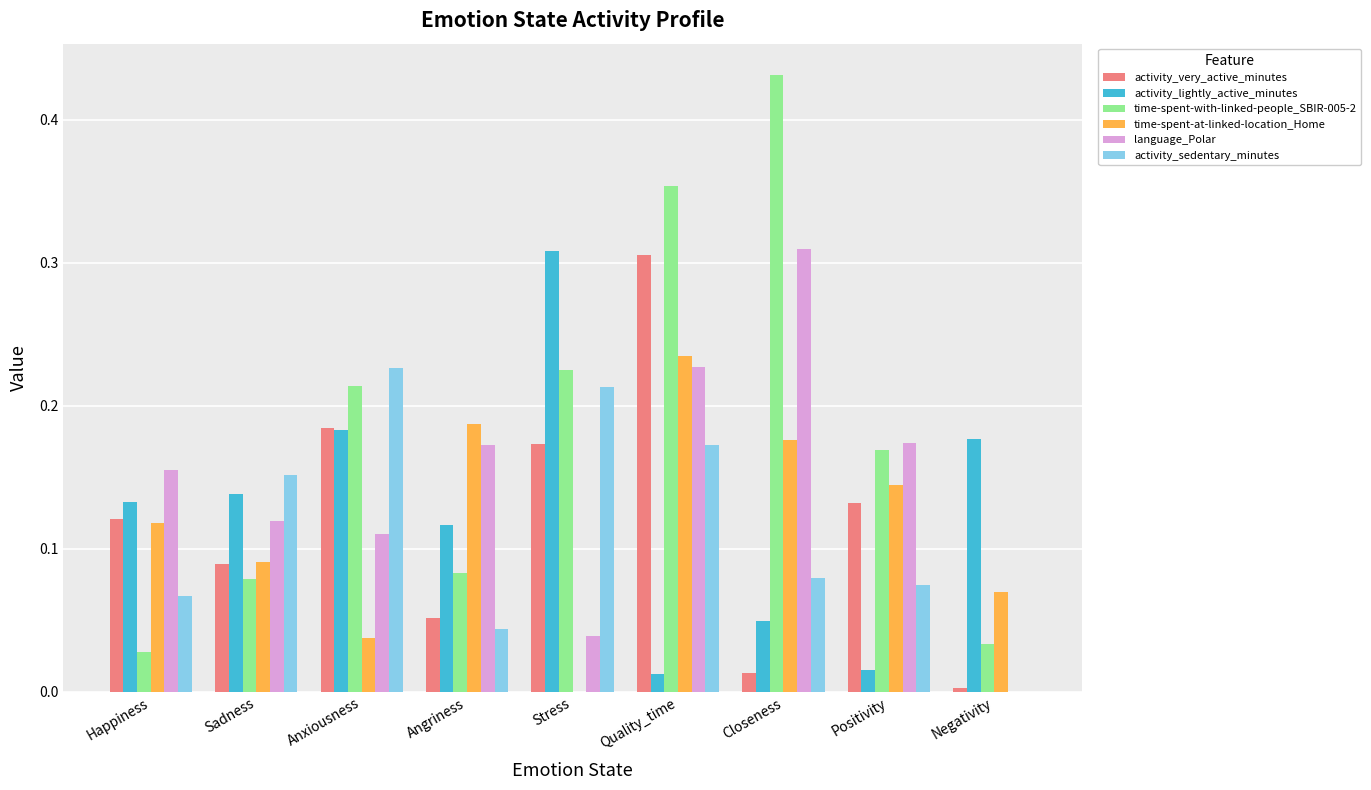

What is the sum of all activity_lightly_active_minutes values?

1.1